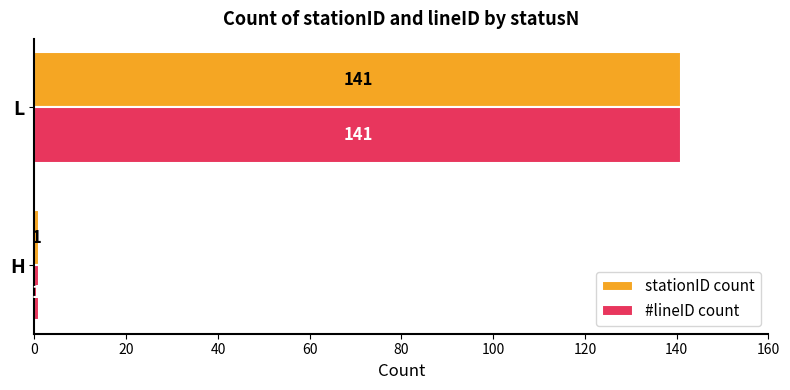

What is the sum of all stationID count values?

142